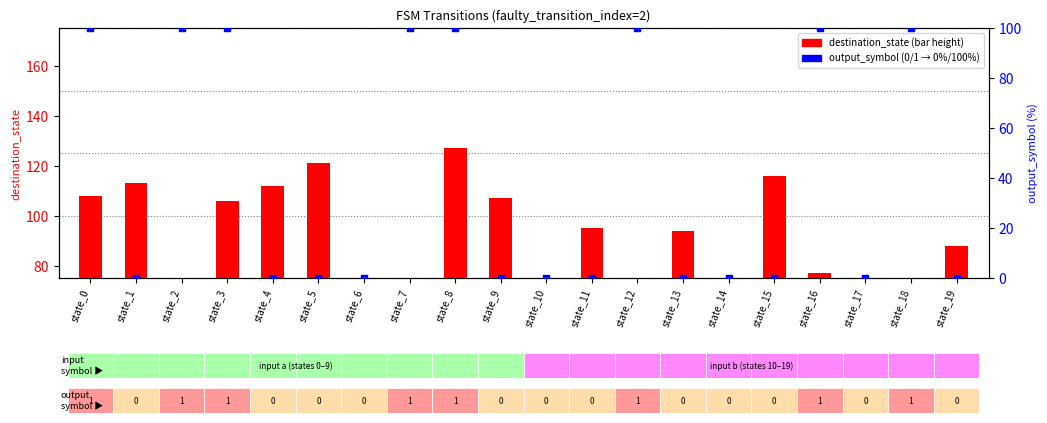

What are all the series names shown in the legend?

destination_state, output_symbol